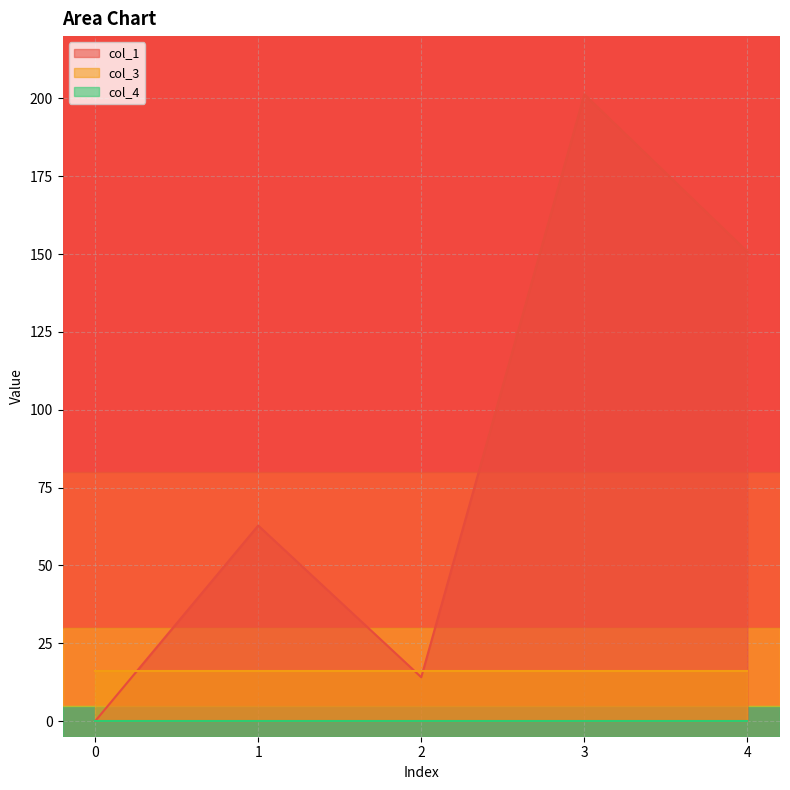

What is the value of the col_1 point at the 5th from the left?

150.7